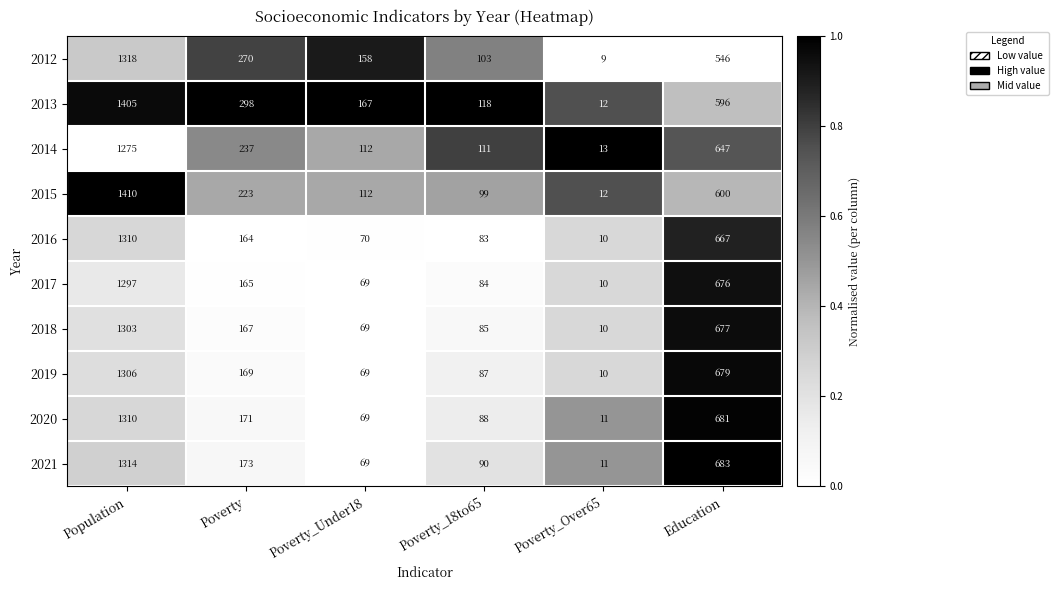

At which category is the sum across all series the highest?

Population